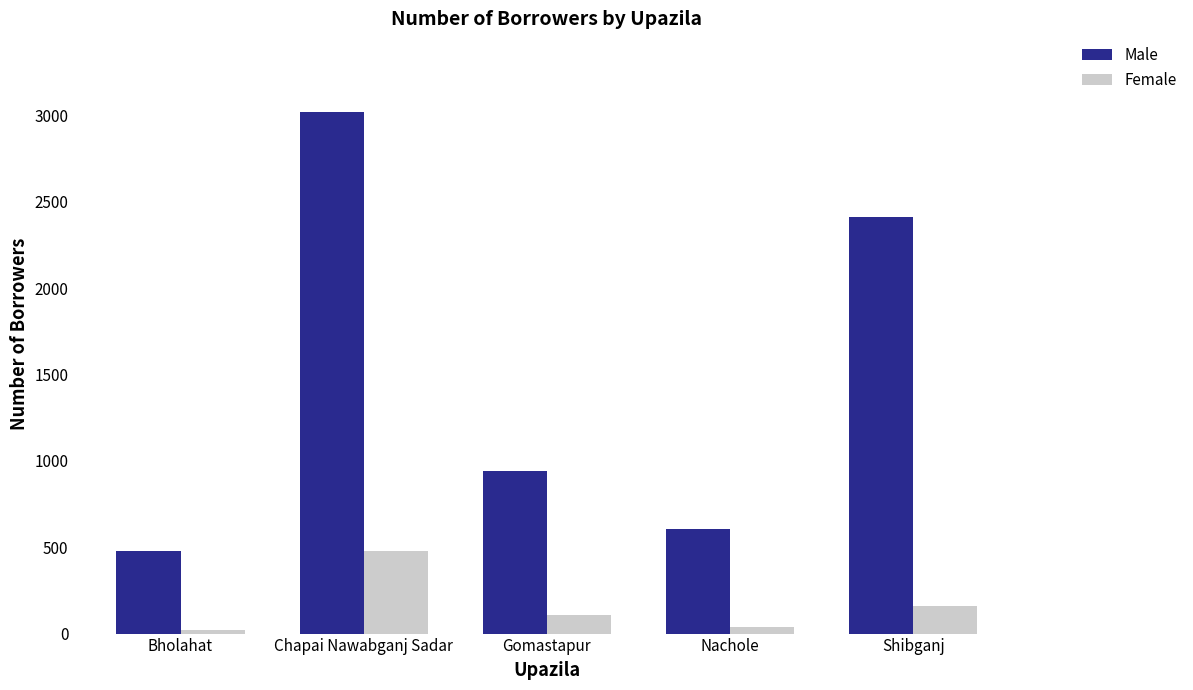

Does the chart contain any negative values?

No